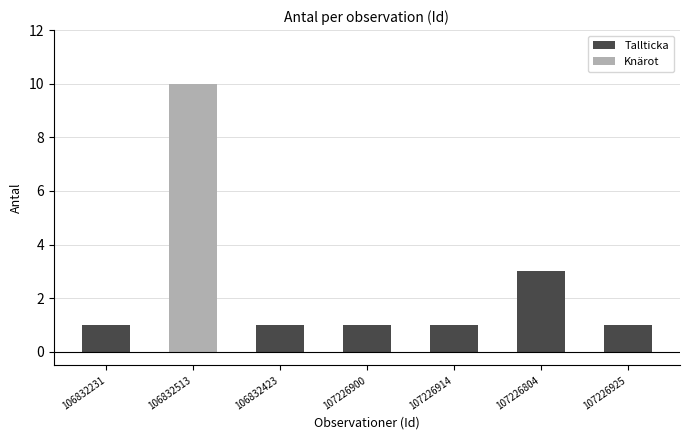

Reading left to right, extract all data points from this chart.

1	10	1	1	1	3	1